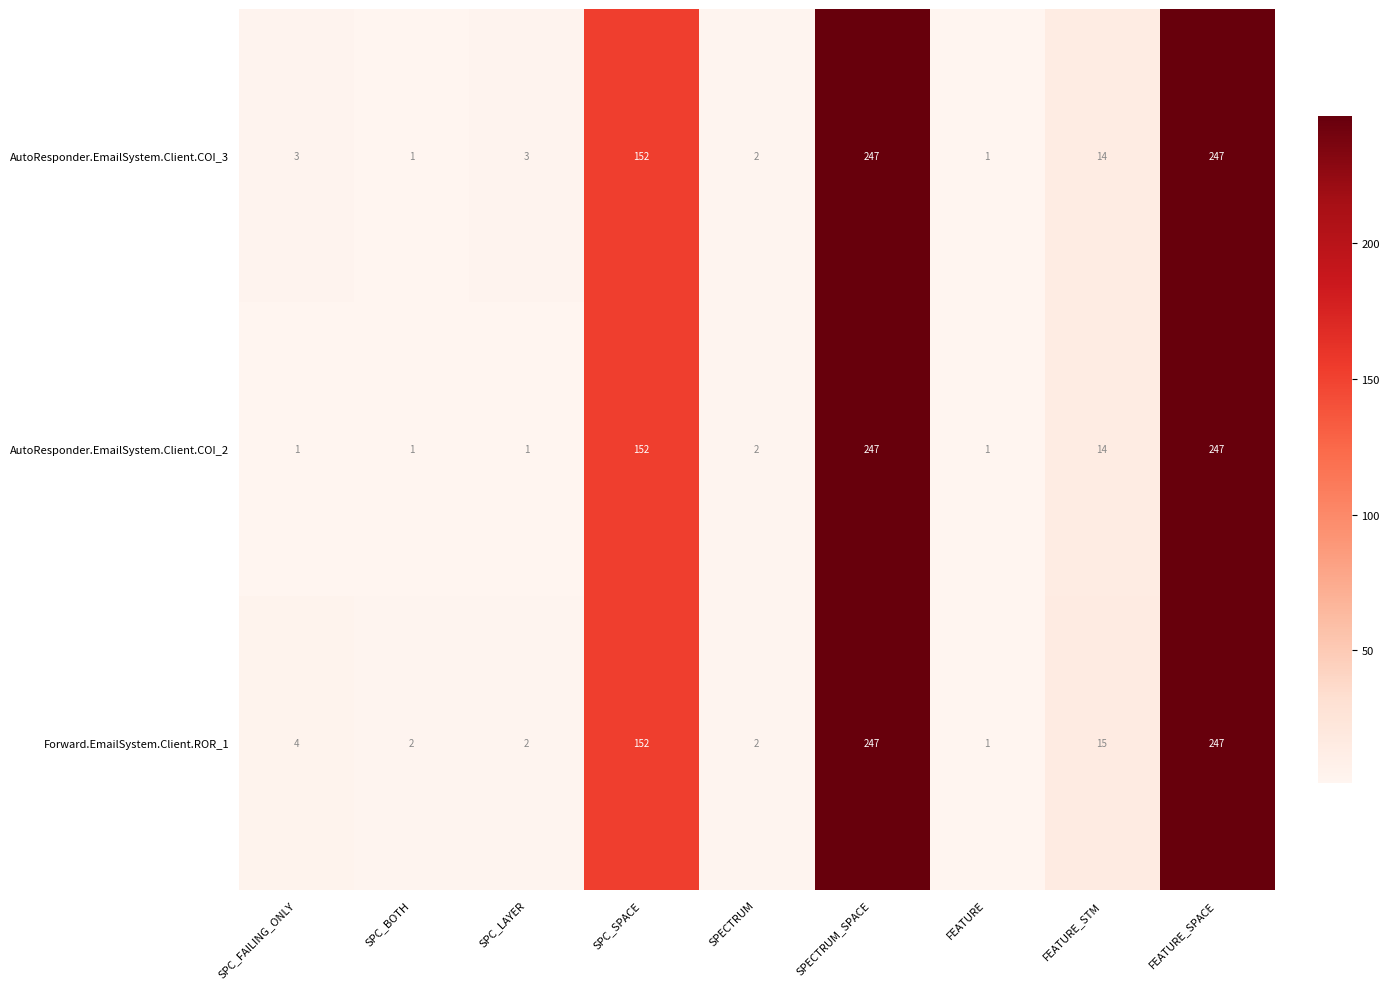

At how many categories does at least one series exceed 98?

3